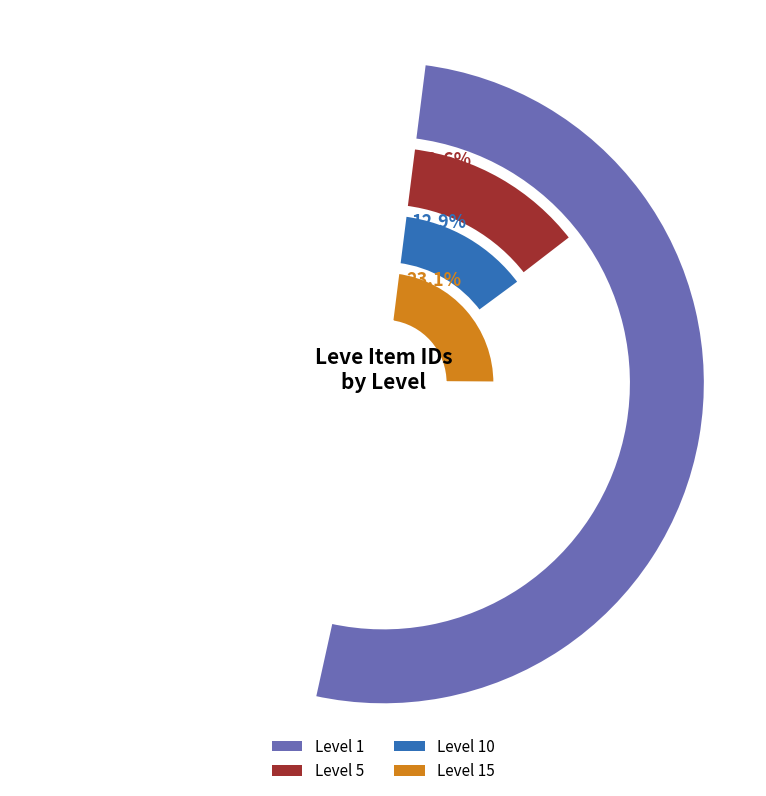

Is it true that Level 1 is 8% of the pie?

False